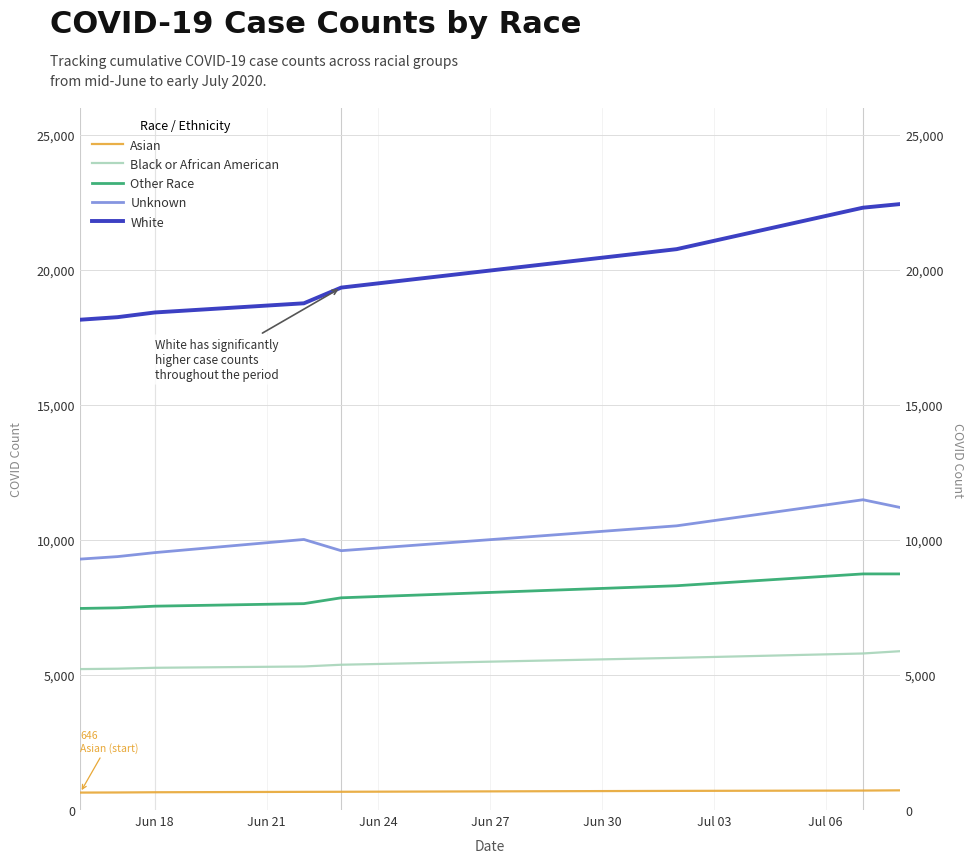

Reading left to right, what are all the values shown in this chart?

Asian: 646	650	658	673	676	709	721	729
Black or African American: 5220	5234	5268	5317	5381	5637	5798	5883
Other Race: 7466	7489	7550	7644	7860	8307	8745	8745
Unknown: 9294	9386	9534	10021	9605	10526	11492	11205
White: 18160	18254	18428	18768	19349	20773	22309	22443